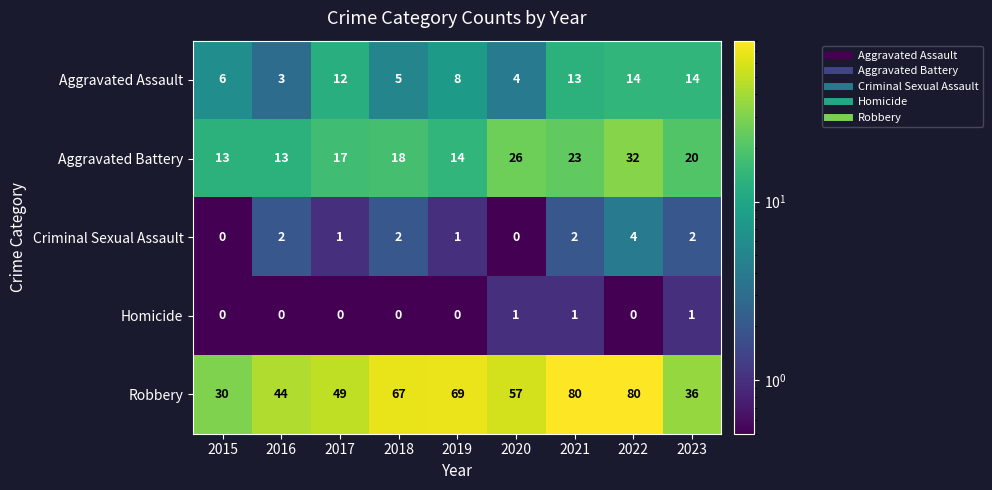

Rank the series at 2016 from highest to lowest value.

Robbery, Aggravated Battery, Aggravated Assault, Criminal Sexual Assault, Homicide